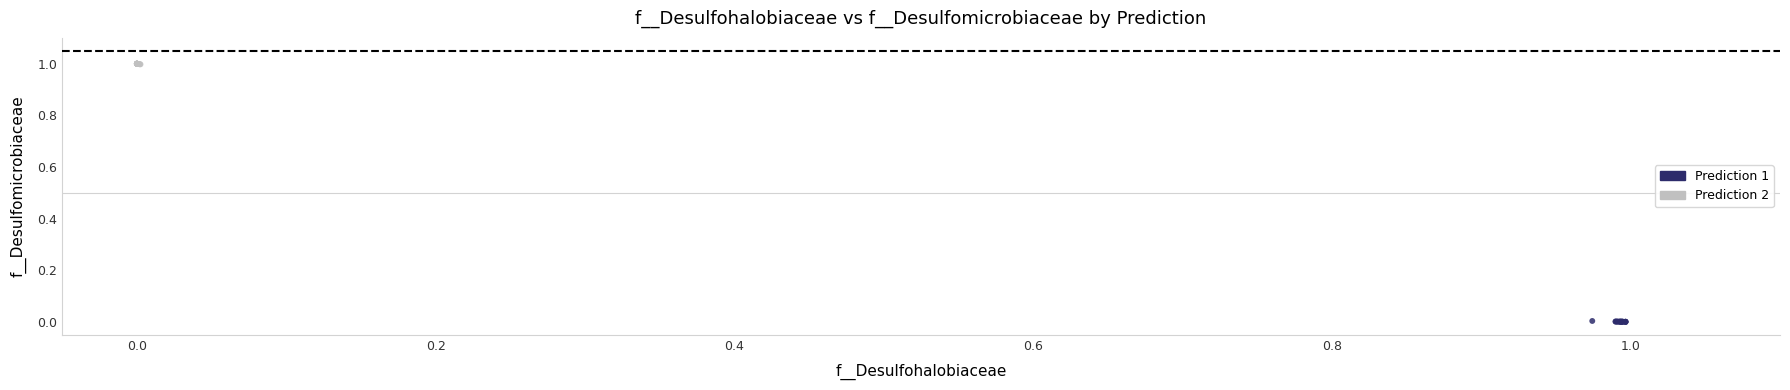

Which series contains the highest Y value?

Prediction 2